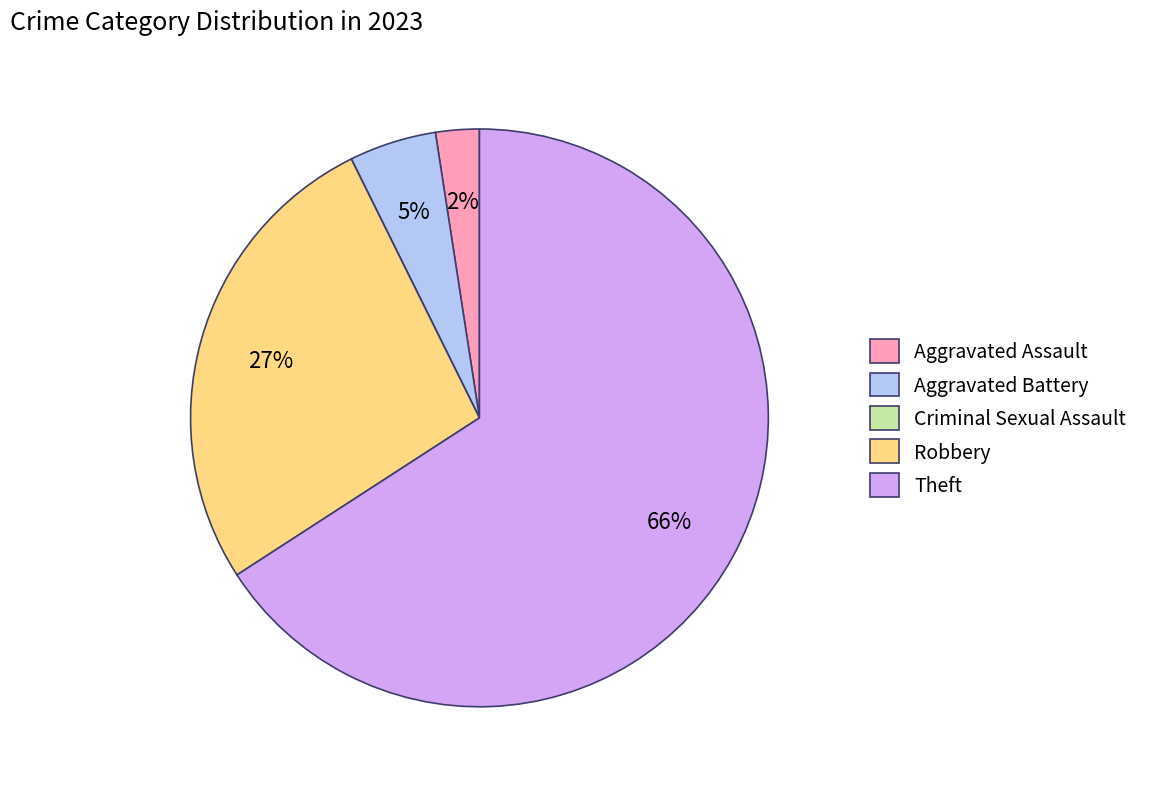

To the nearest percent, what percentage of the pie is Aggravated Battery?

5%